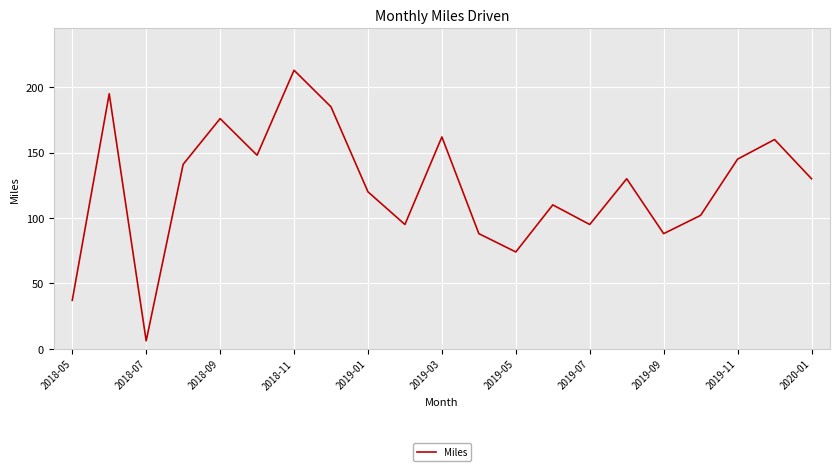

What is the difference between the maximum and minimum values?

207